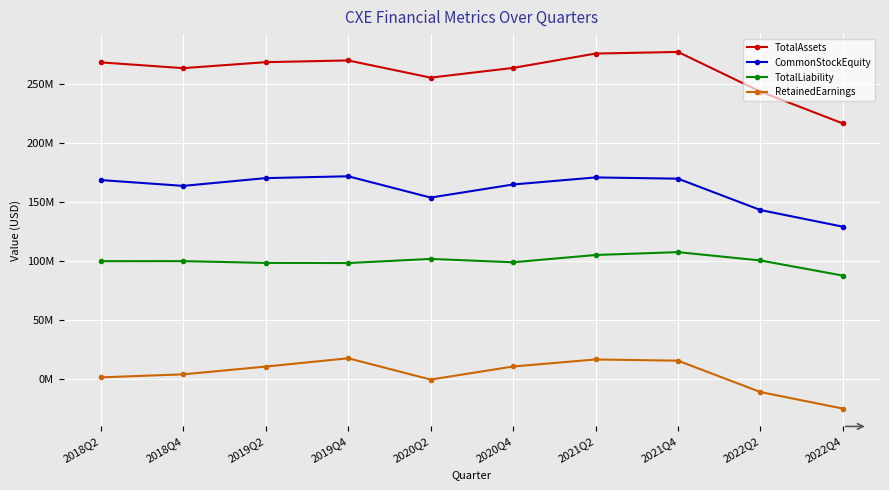

Is this an area chart (filled region under the line)?

No